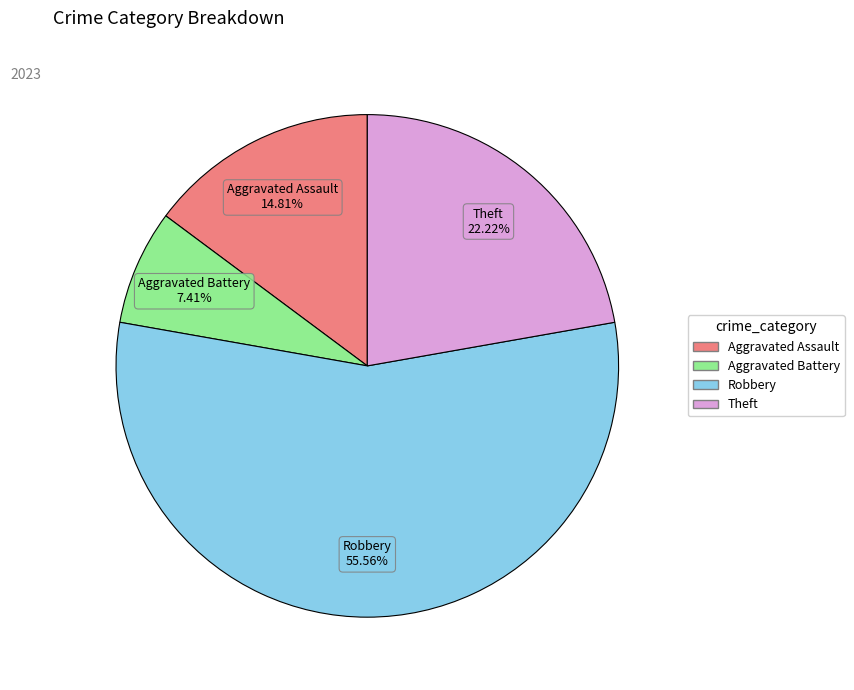

Is there any slice that represents more than half of the pie?

Yes